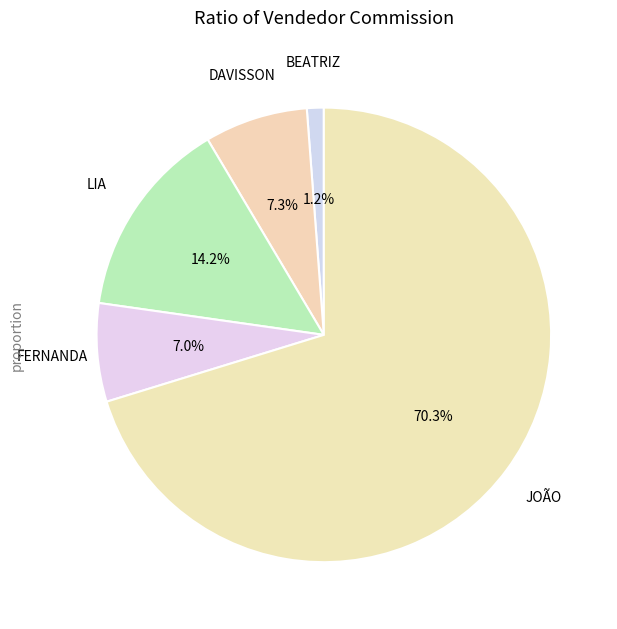

How many slices are in this pie chart?

5